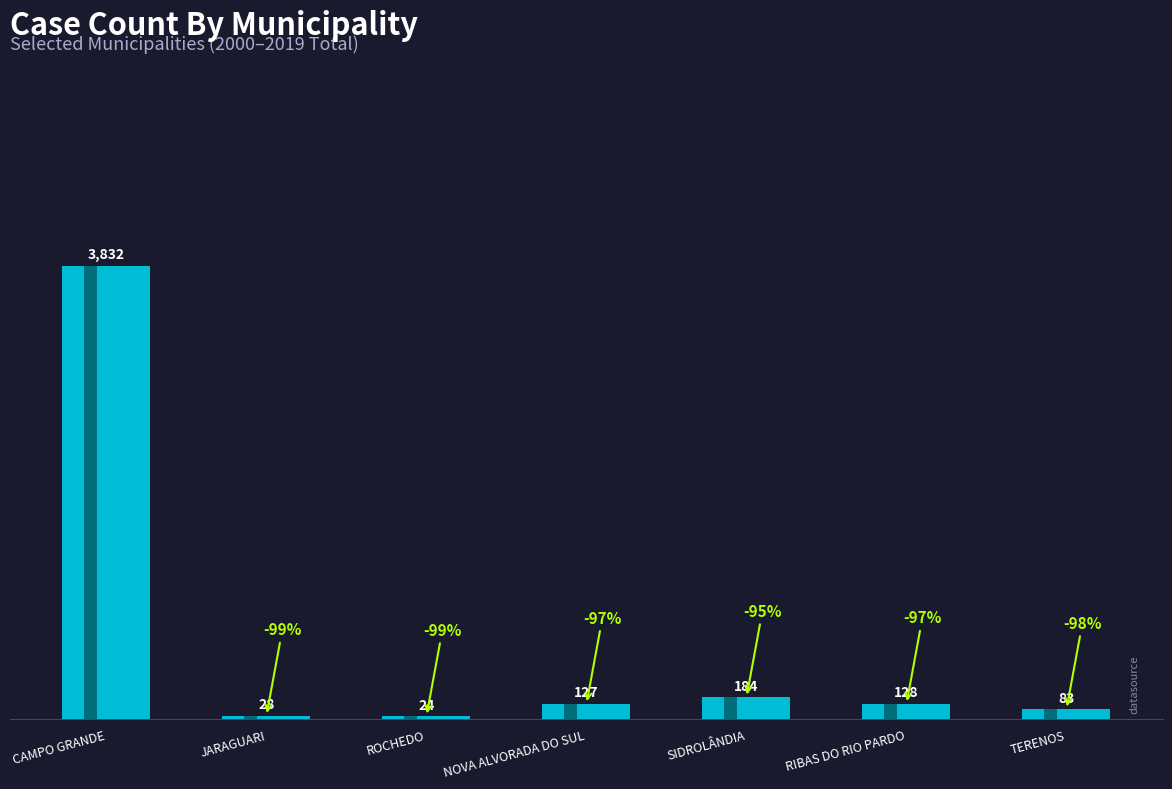

What is the difference between the maximum and second lowest values?

3804